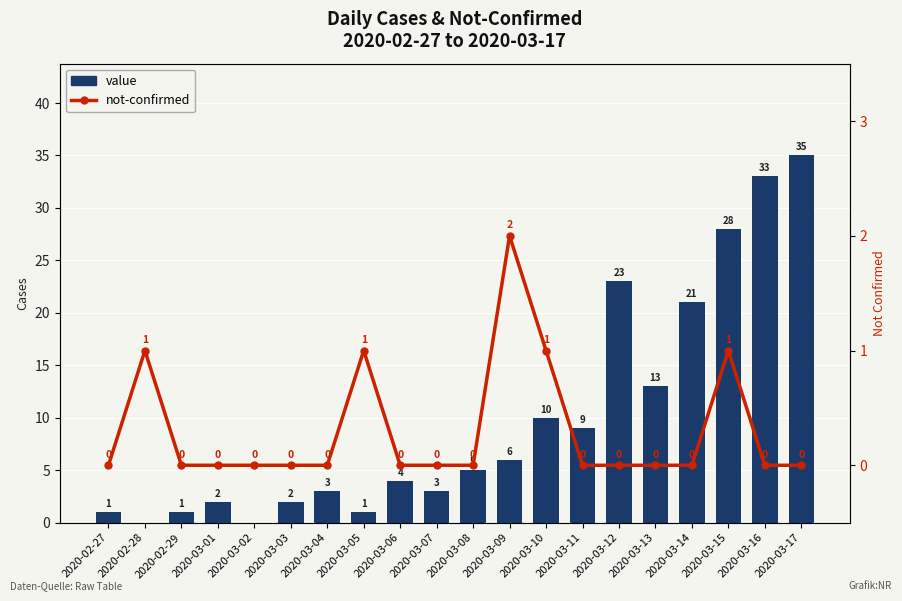

What is the difference between the maximum and minimum values in the value series?

35